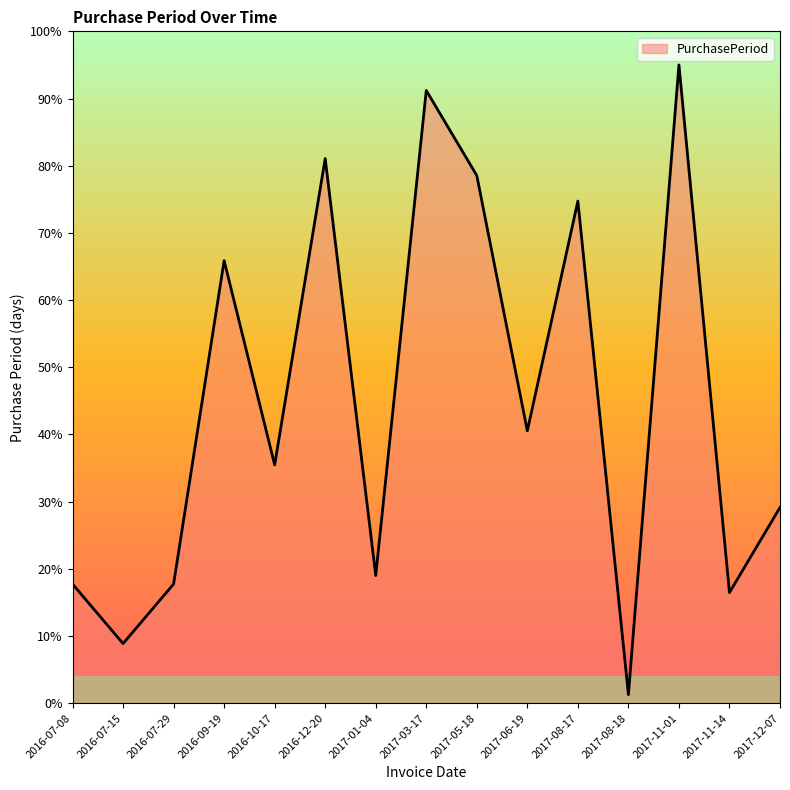

What is the sum of all values?

672.6